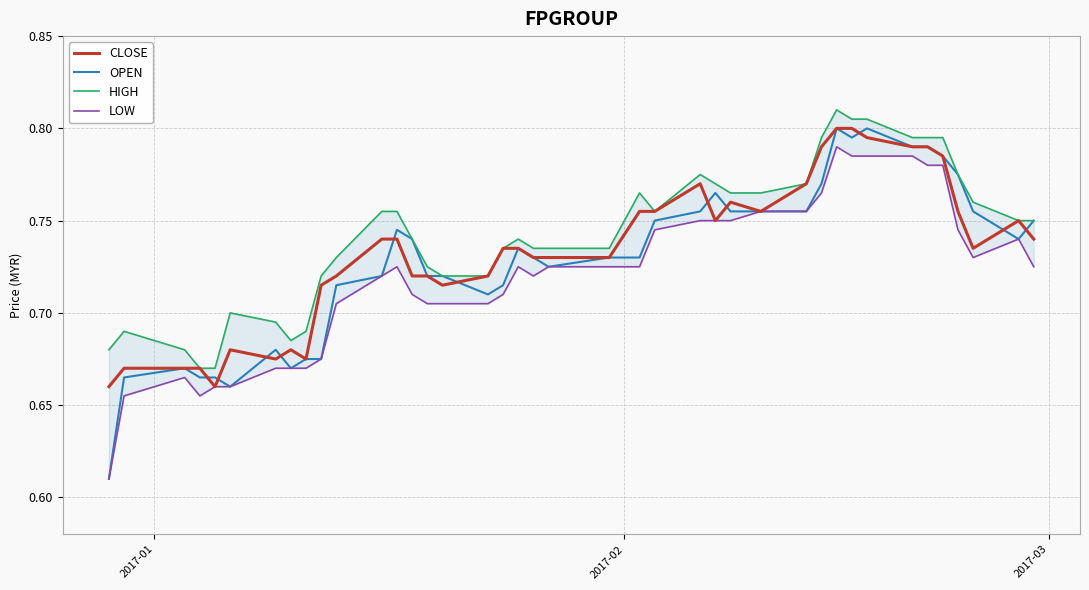

Which series has the largest total across all categories?

HIGH